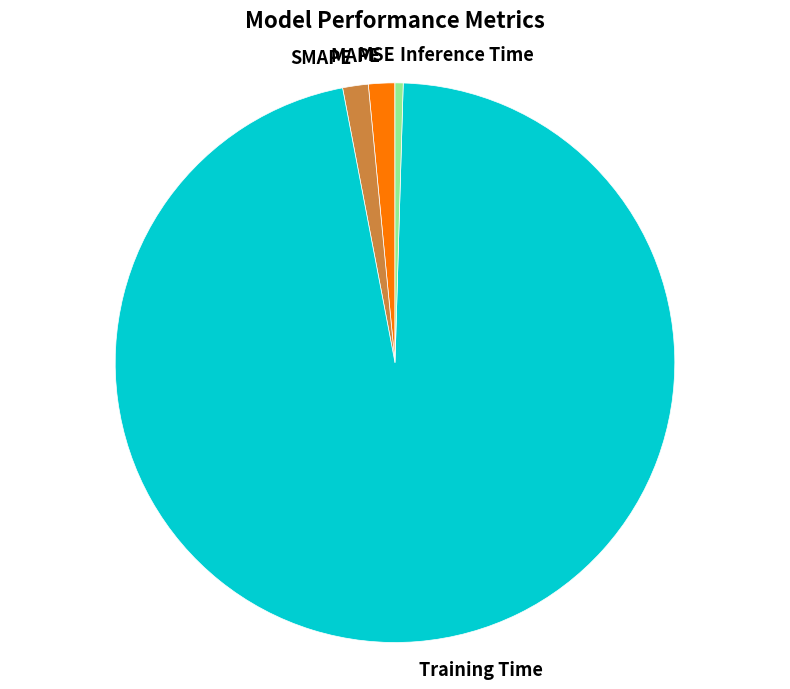

Which category has the biggest portion of the pie?

Training Time